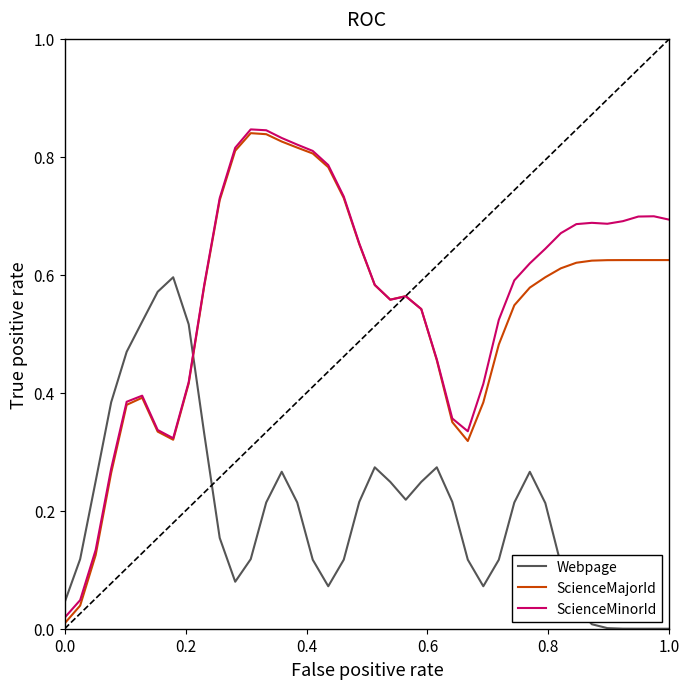

Which series has the widest spread of values?

ScienceMajorId